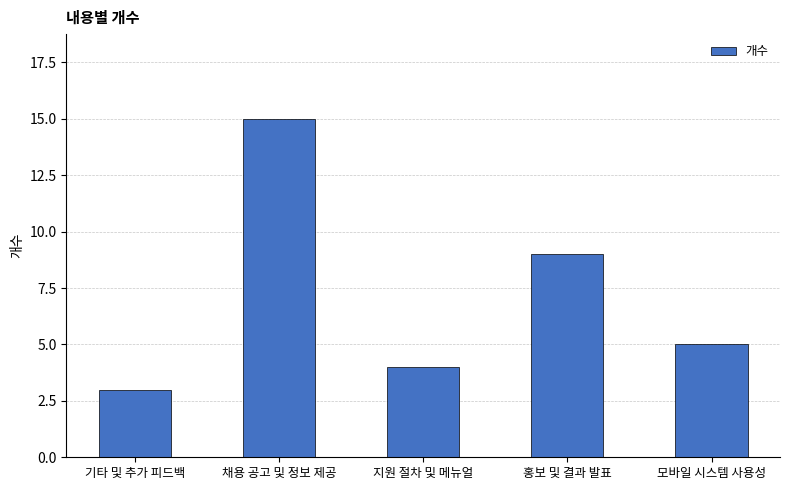

What is the approximate value at 채용 공고 및 정보 제공?

15